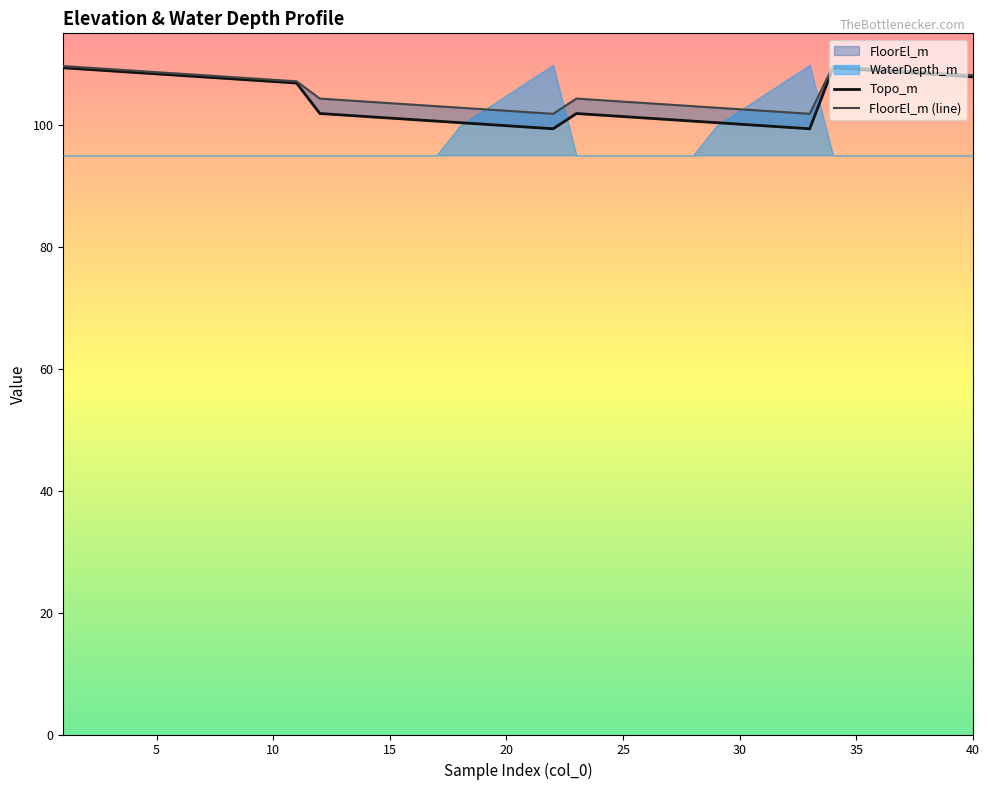

Is it true that Topo_m equals 144.9 at 30?

False